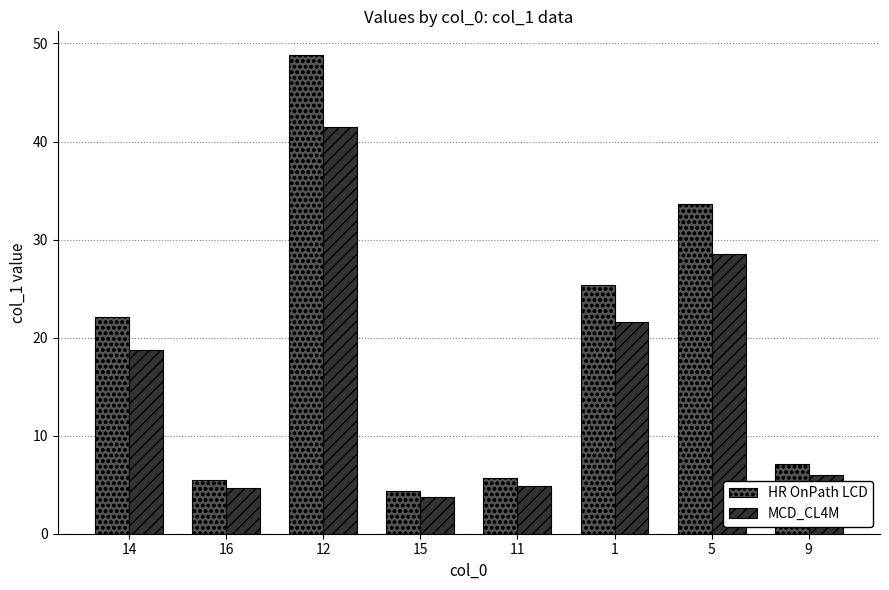

What is the label of the 3rd bar from the left?

12